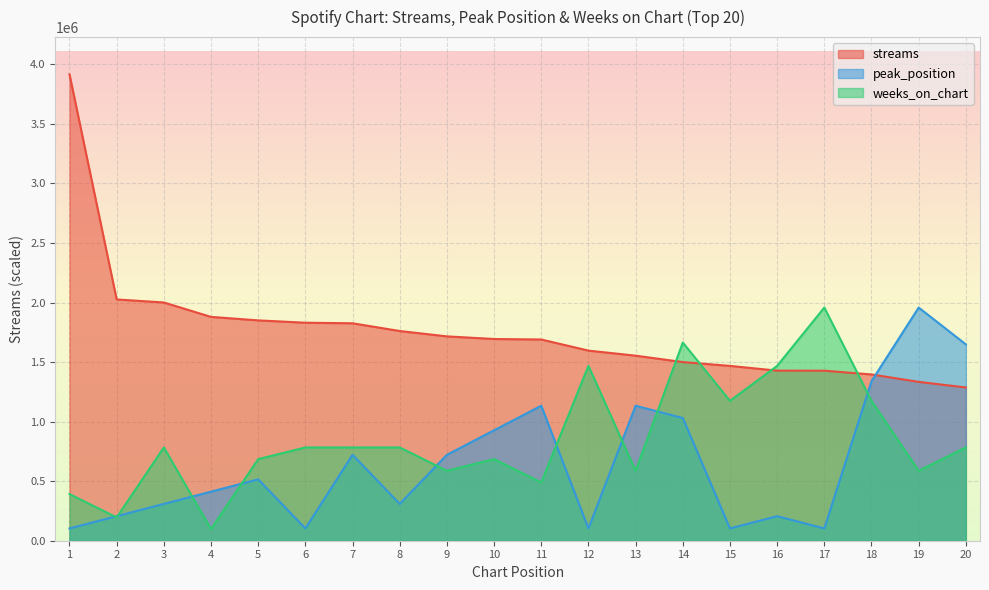

Reading right to left, list all the values displayed in this chart.

streams: 20=1287066.0	19=1334061.0	18=1396369.0	17=1427958.0	16=1428448.0	15=1468238.0	14=1500412.0	13=1554039.0	12=1596533.0	11=1689898.0	10=1694021.0	9=1716117.0	8=1761104.0	7=1826102.0	6=1830840.0	5=1850429.0	4=1879720.0	3=2000908.0	2=2026214.0	1=3916111.0
peak_position: 20=1648888.8	19=1958055.5	18=1339722.2	17=103055.6	16=206111.1	15=103055.6	14=1030555.5	13=1133611.1	12=103055.6	11=1133611.1	10=927500.0	9=721388.9	8=309166.7	7=721388.9	6=103055.6	5=515277.8	4=412222.2	3=309166.7	2=206111.1	1=103055.6
weeks_on_chart: 20=783222.2	19=587416.7	18=1174833.3	17=1958055.5	16=1468541.6	15=1174833.3	14=1664347.2	13=587416.7	12=1468541.6	11=489513.9	10=685319.4	9=587416.7	8=783222.2	7=783222.2	6=783222.2	5=685319.4	4=97902.8	3=783222.2	2=195805.6	1=391611.1